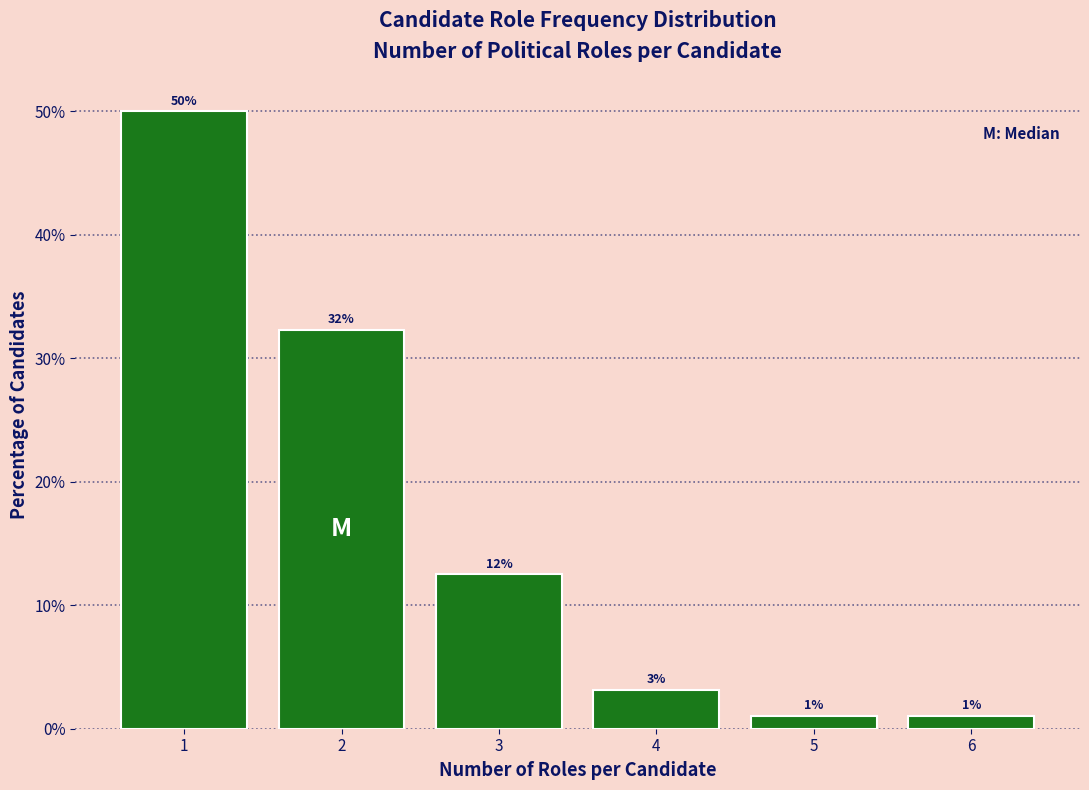

What is the difference between the maximum and minimum values?

49.0